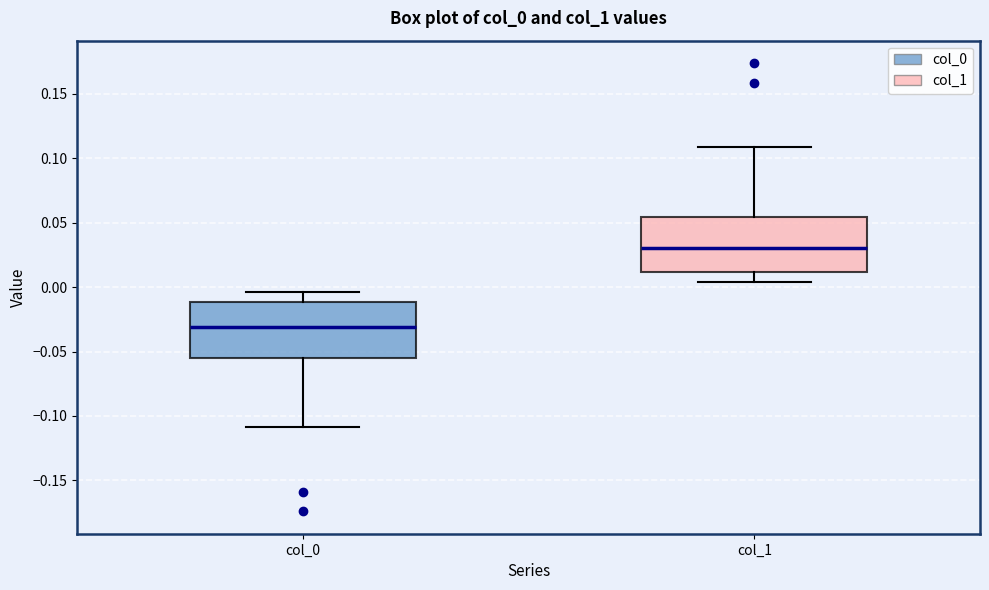

Which box has the highest median line?

col_1